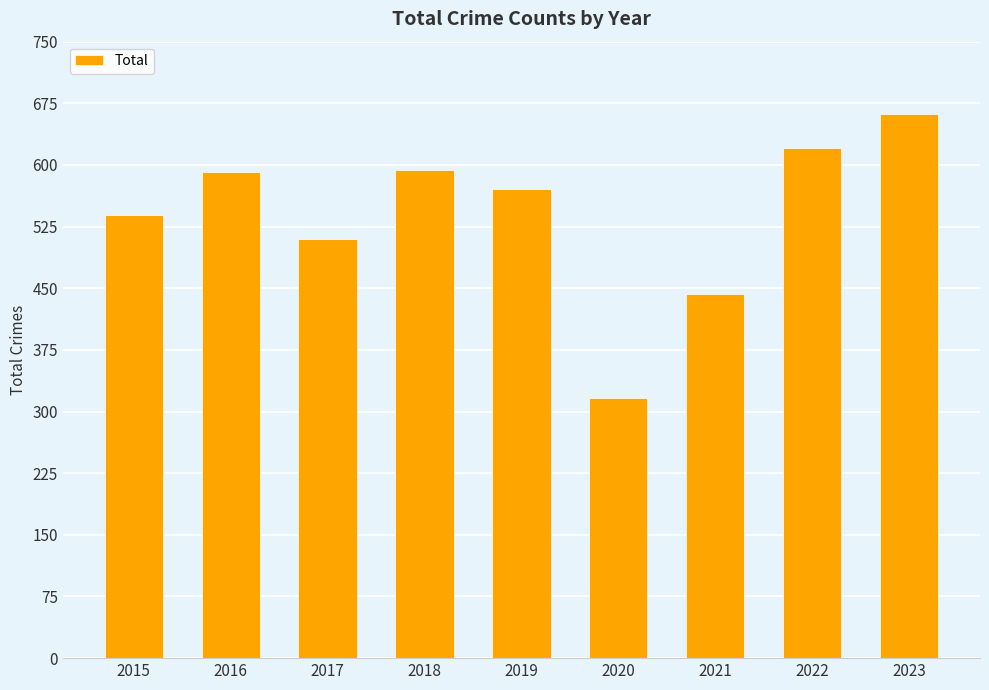

The chart shows a value of 510 at 2017. True or false?

True